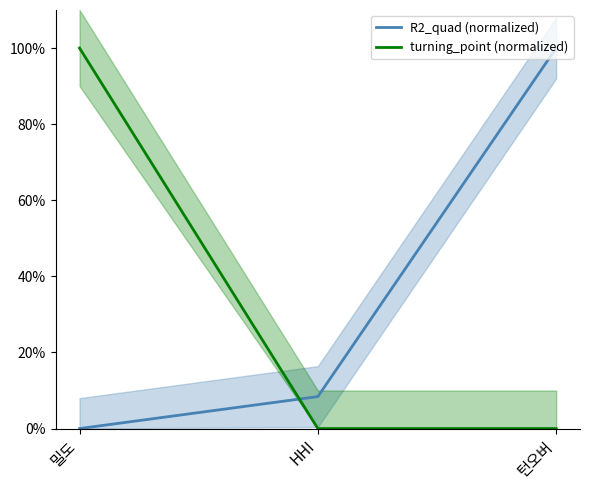

Does the chart display data point markers on the line(s)?

No